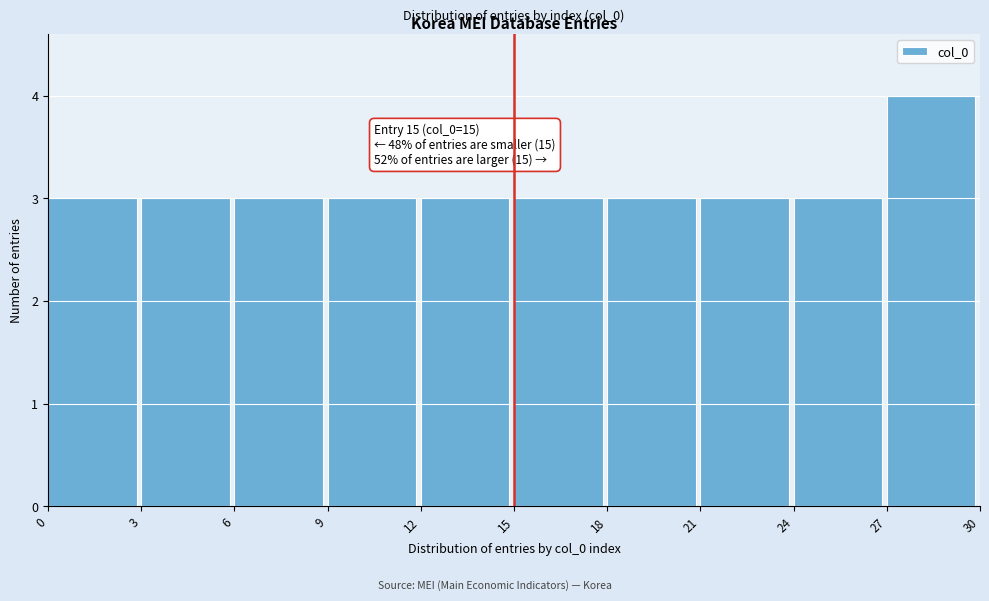

Which range on the x-axis has the tallest bar?

27 to 30